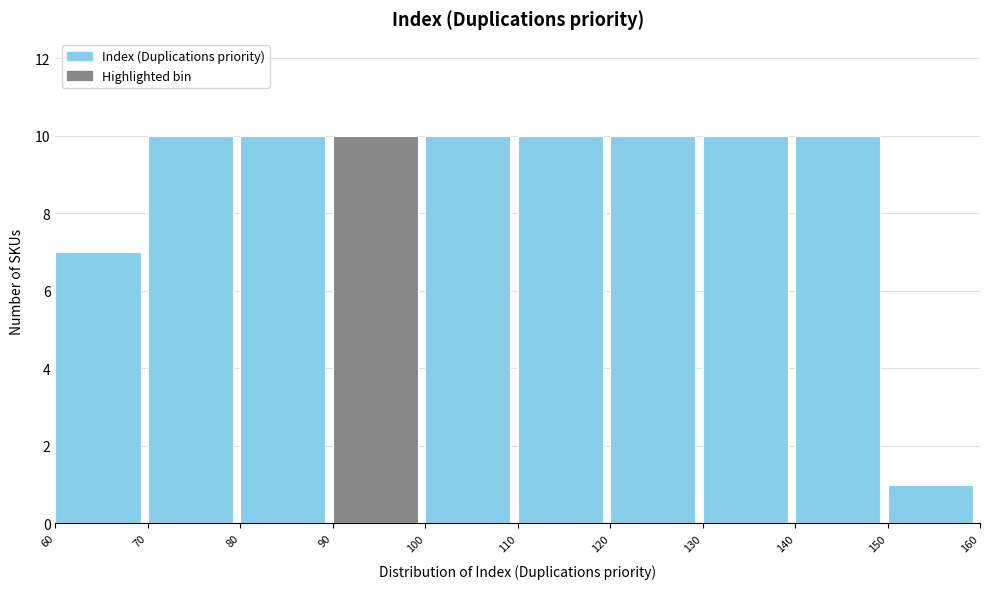

Reading left to right, list every bar in this chart as the range it spans on the x-axis followed by its height. The values are not printed on the chart, so give them approximately, as read against the axis.

60 to 70: 7
70 to 80: 10
80 to 90: 10
90 to 100: 10
100 to 110: 10
110 to 120: 10
120 to 130: 10
130 to 140: 10
140 to 150: 10
150 to 160: 1